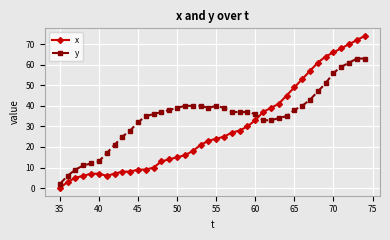

Rank the series by their maximum value, from highest to lowest.

x, y